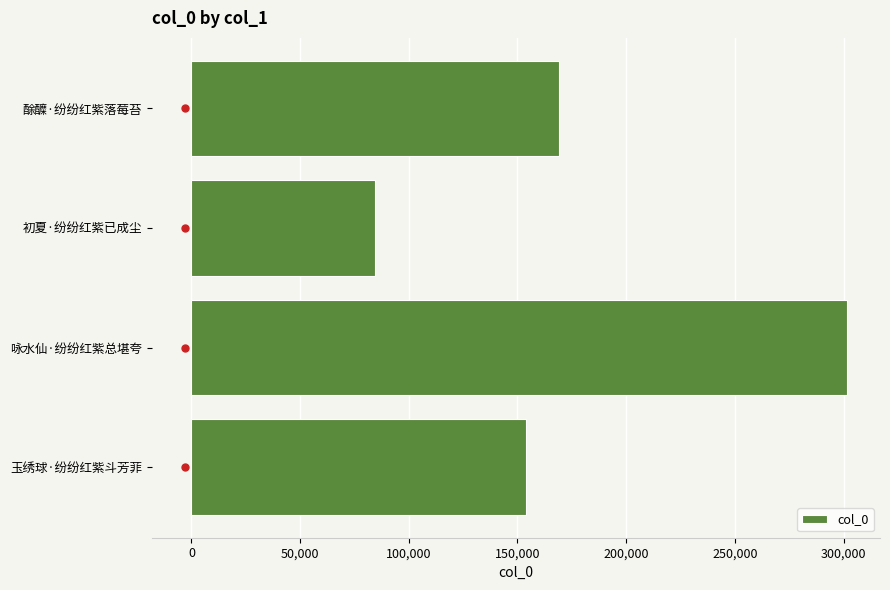

How many values are below 169295?

2